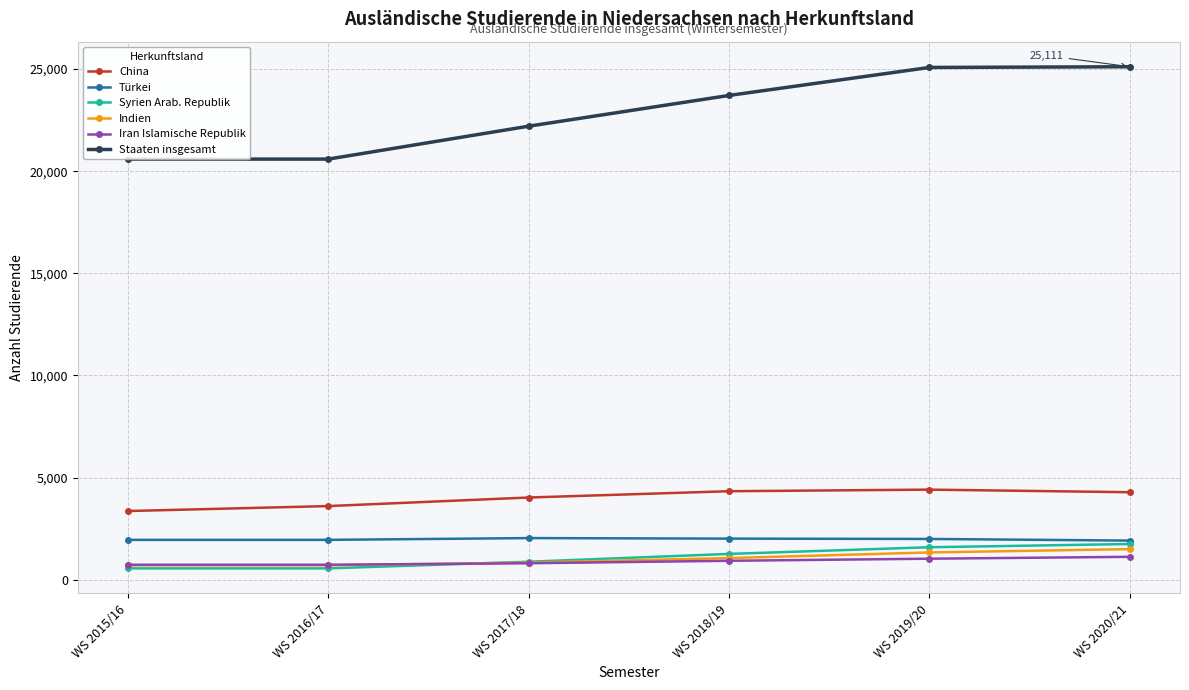

Reading left to right, list all the values displayed in this chart.

China: WS 2015/16=3365	WS 2016/17=3608	WS 2017/18=4027	WS 2018/19=4335	WS 2019/20=4413	WS 2020/21=4286
Türkei: WS 2015/16=1954	WS 2016/17=1954	WS 2017/18=2041	WS 2018/19=2015	WS 2019/20=1999	WS 2020/21=1919
Syrien Arab. Republik: WS 2015/16=559	WS 2016/17=559	WS 2017/18=884	WS 2018/19=1267	WS 2019/20=1593	WS 2020/21=1751
Indien: WS 2015/16=709	WS 2016/17=709	WS 2017/18=840	WS 2018/19=1063	WS 2019/20=1338	WS 2020/21=1502
Iran Islamische Republik: WS 2015/16=737	WS 2016/17=737	WS 2017/18=810	WS 2018/19=930	WS 2019/20=1032	WS 2020/21=1124
Staaten insgesamt: WS 2015/16=20591	WS 2016/17=20591	WS 2017/18=22202	WS 2018/19=23707	WS 2019/20=25077	WS 2020/21=25111